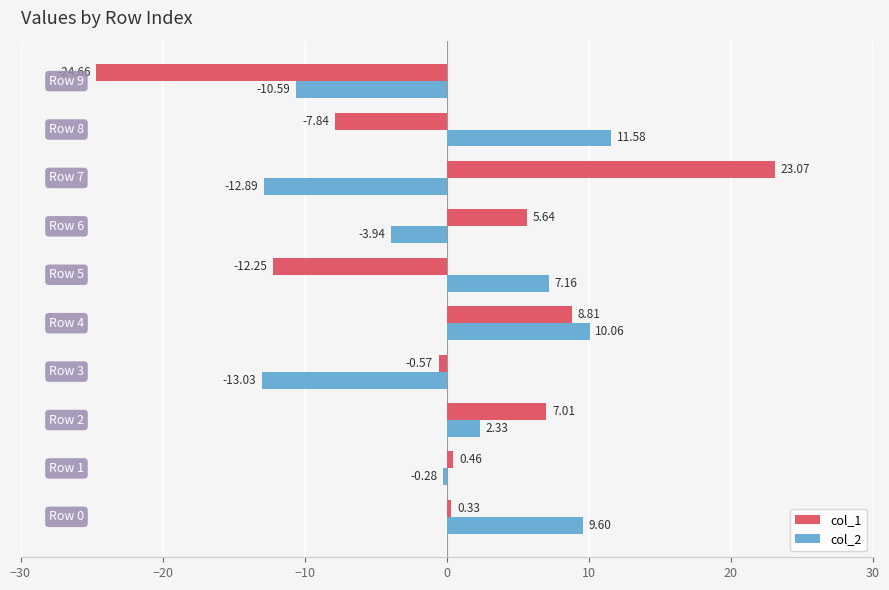

How many series are shown in this chart?

2